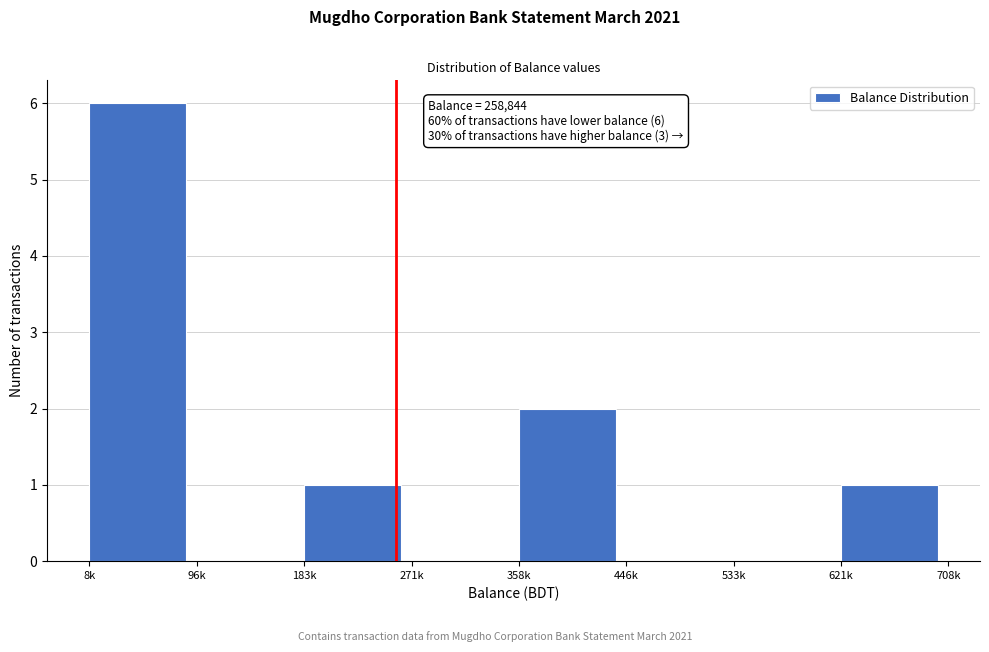

Which has a higher value, 96k or 358k?

358k